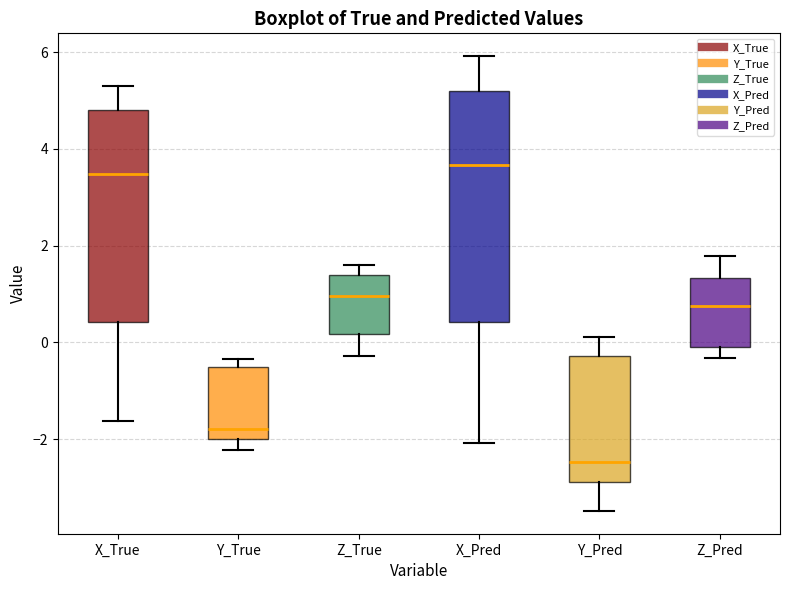

Where does the upper whisker of the box for Z_Pred end on the y-axis? The values are not printed on the chart, so give them approximately, as read against the axis.

1.8